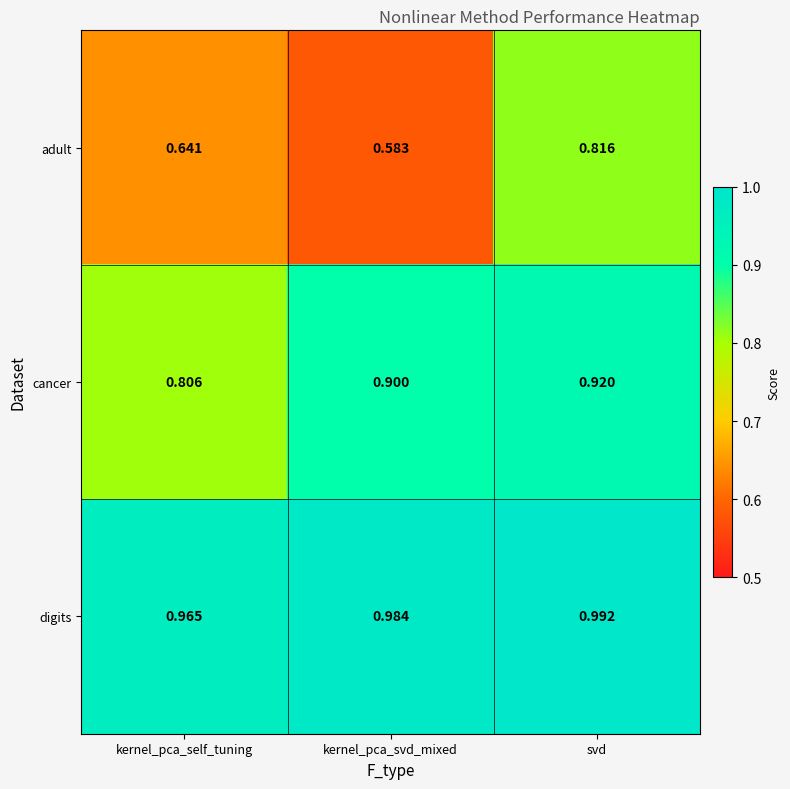

Which label corresponds to the largest value in the chart?

svd